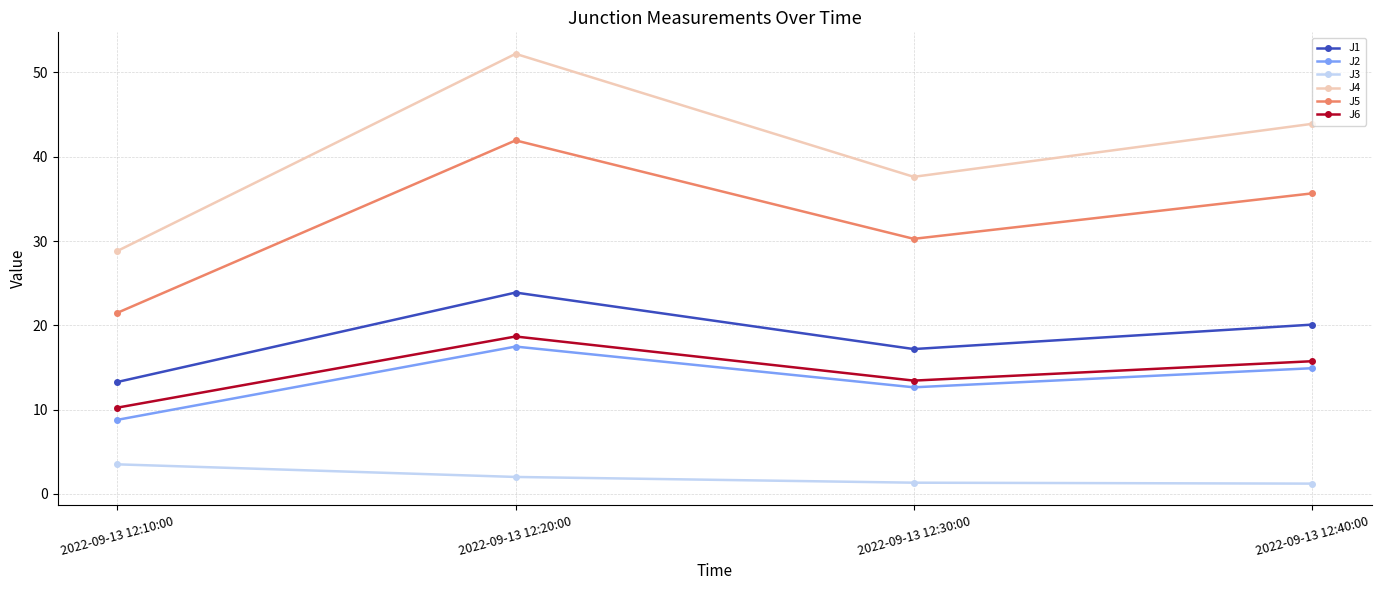

Which series has the widest spread of values?

J4